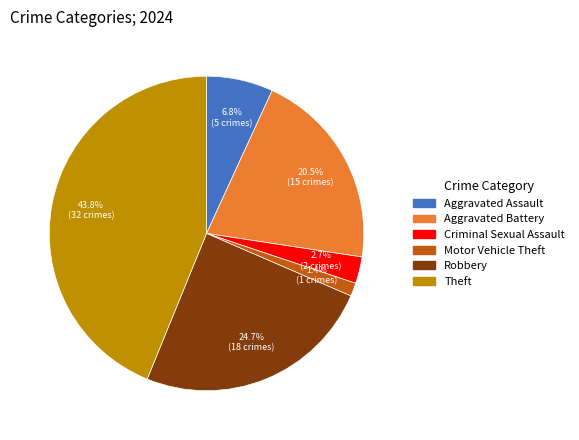

Count the number of slices in the pie.

6